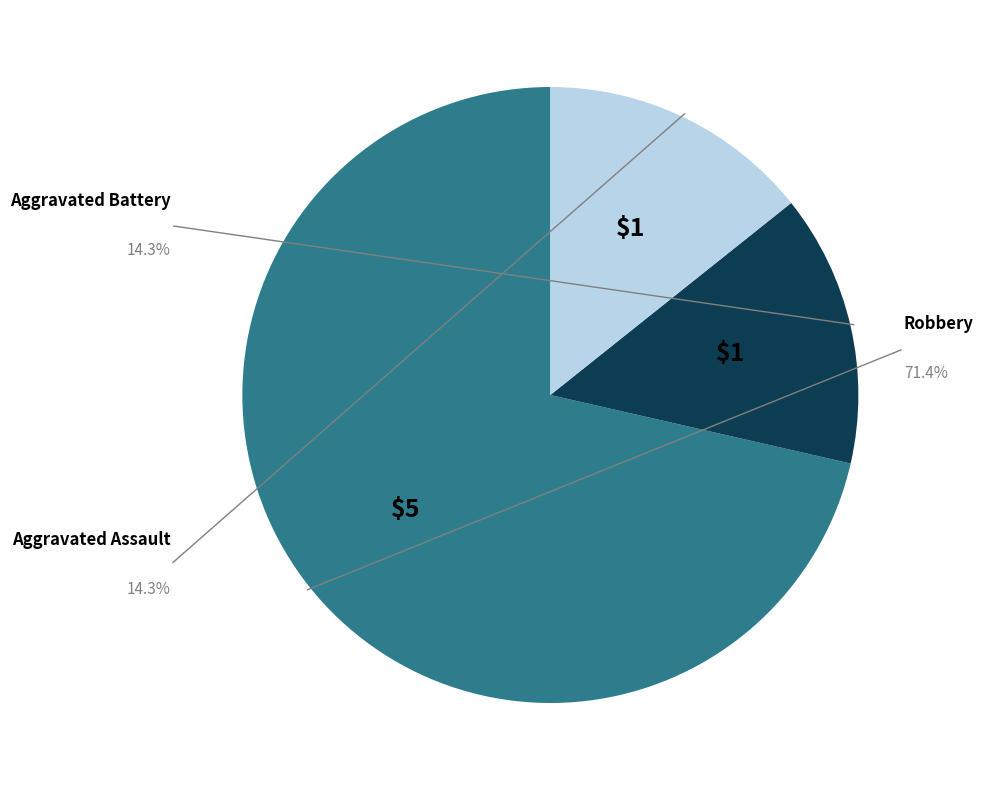

Does Aggravated Battery represent more than half of the total?

No